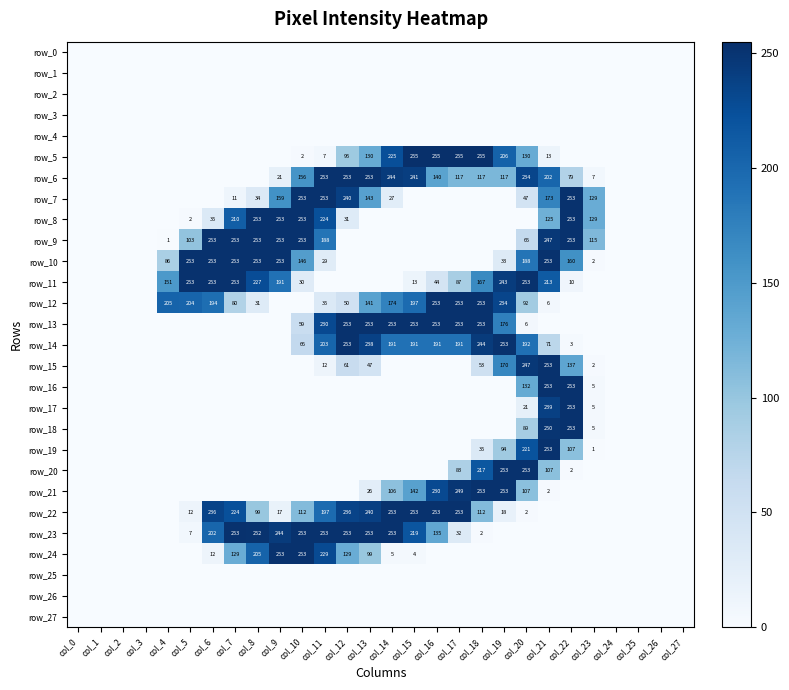

True or false: row_22 has a value of 86 at col_2.

False